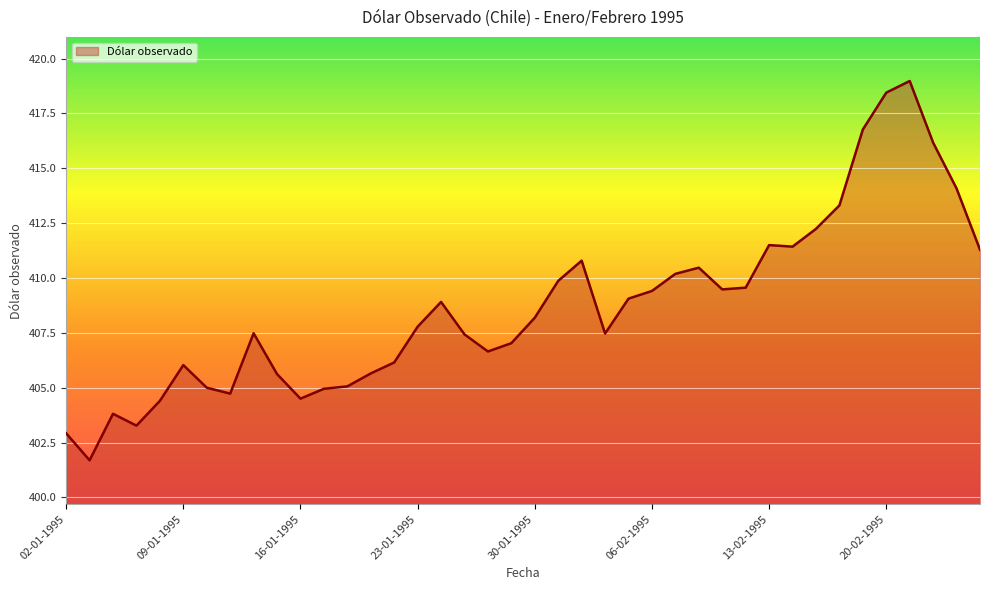

How many lines are shown in the chart?

1